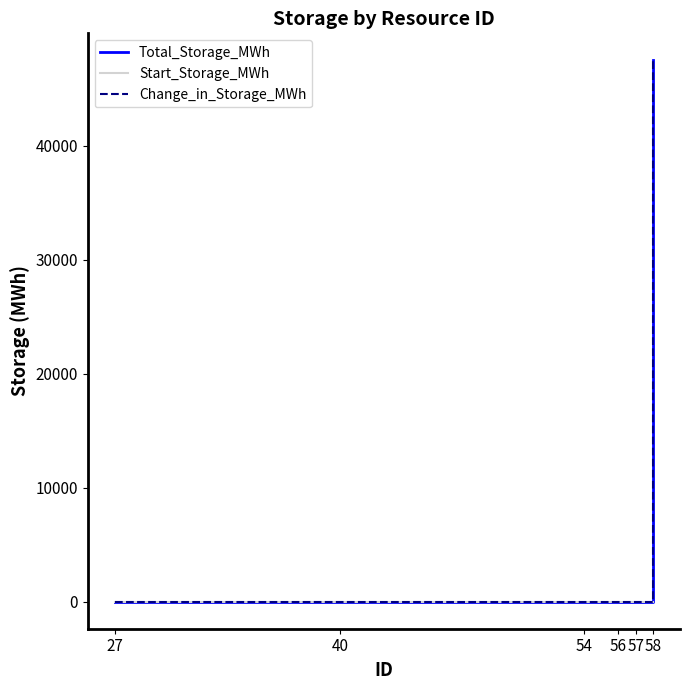

Does the chart have visible grid lines?

No